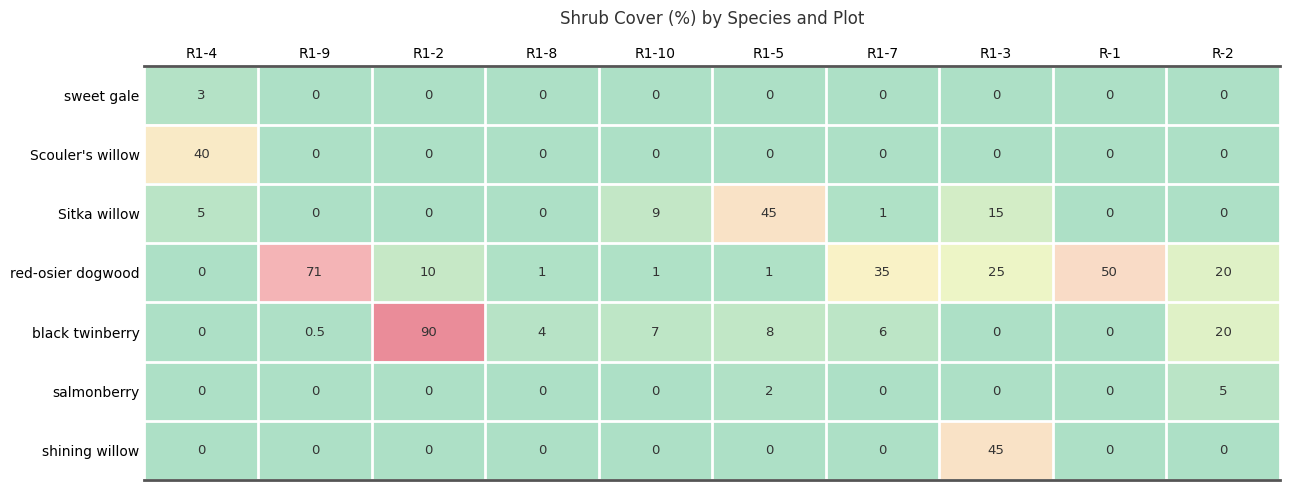

What is the average value of the red-osier dogwood series?

21.4